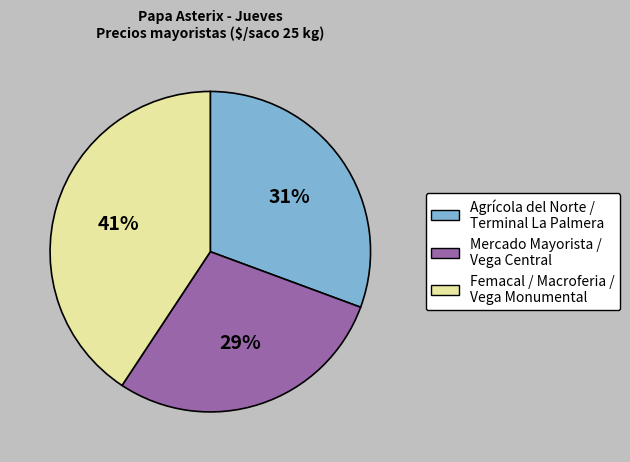

Is there any slice that represents more than half of the pie?

No